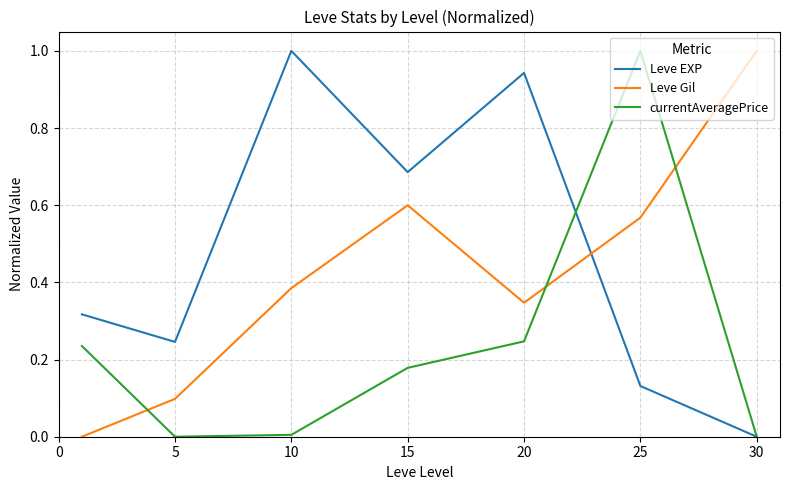

Which series has the largest total across all categories?

Leve EXP